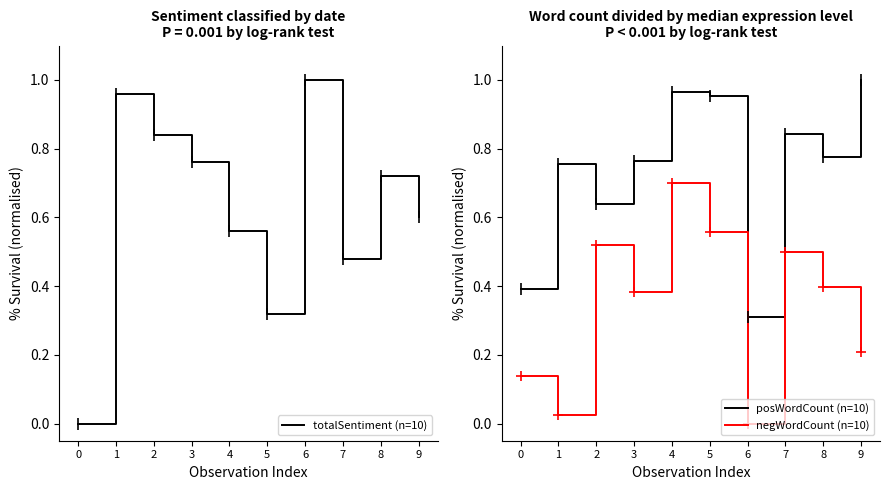

Is it true that negWordCount (n=10) equals 0.2 at 5?

False